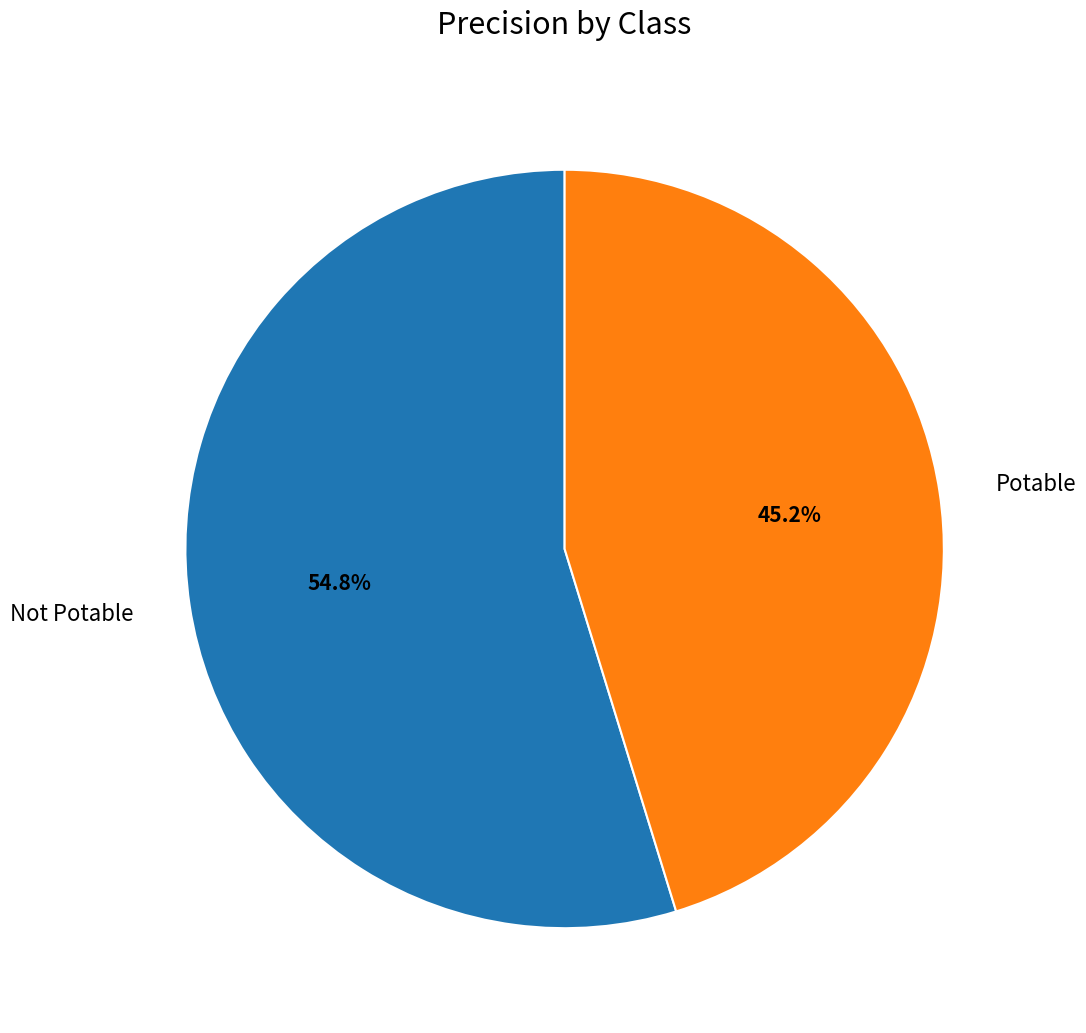

Which category accounts for the majority?

Not Potable